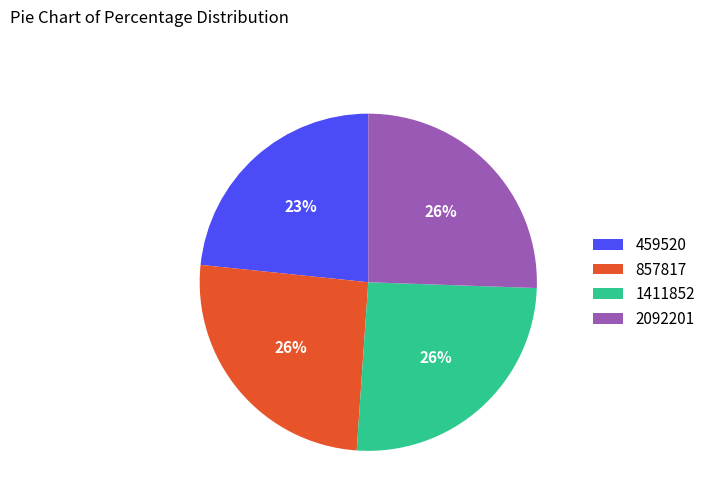

What is the ratio of the value at 857817 to the value at 459520?

1.1